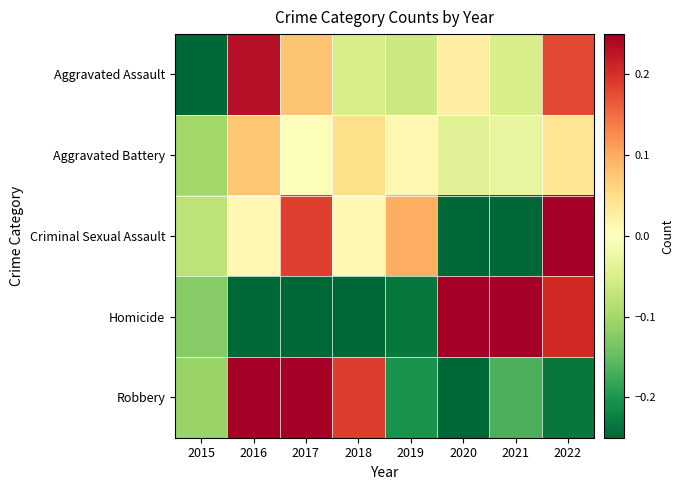

What is the difference between the highest and lowest values at 2015?

0.3